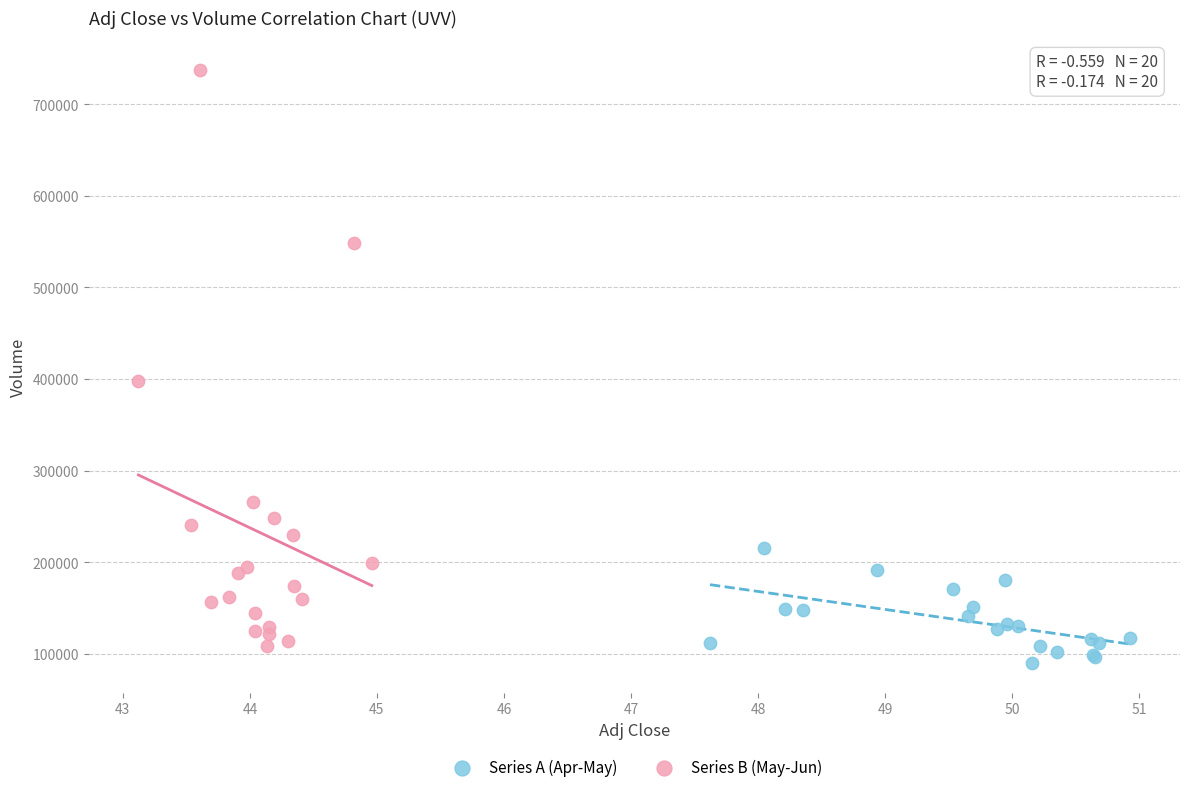

Which series has the widest spread of Y values?

Series B (May-Jun)